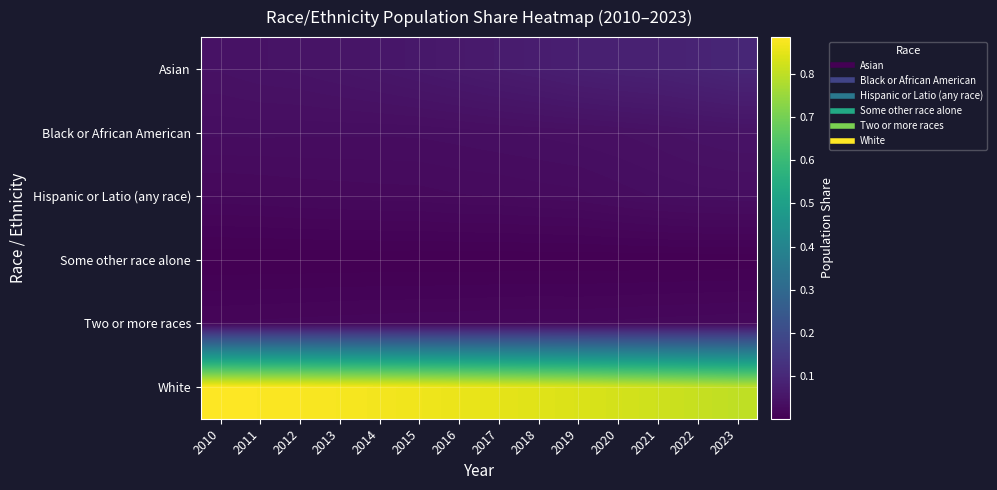

Count the number of categories in the chart.

14